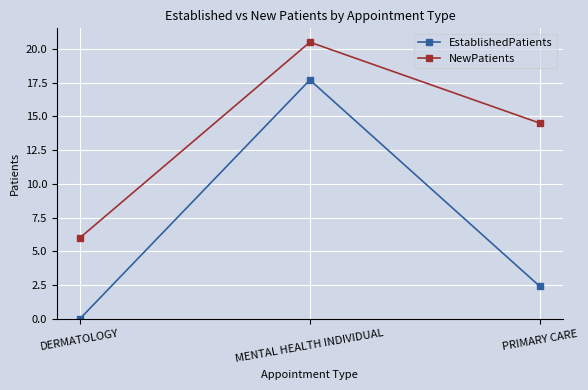

At which category does the chart reach its minimum across all series?

DERMATOLOGY